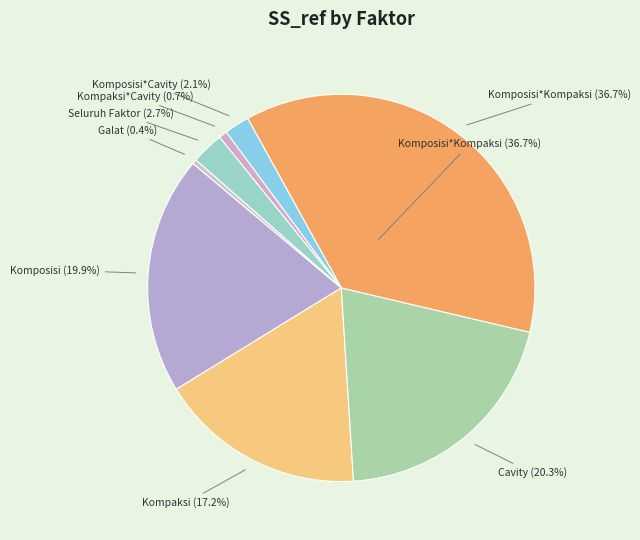

What percentage do Galat and Cavity together represent?

20.7%